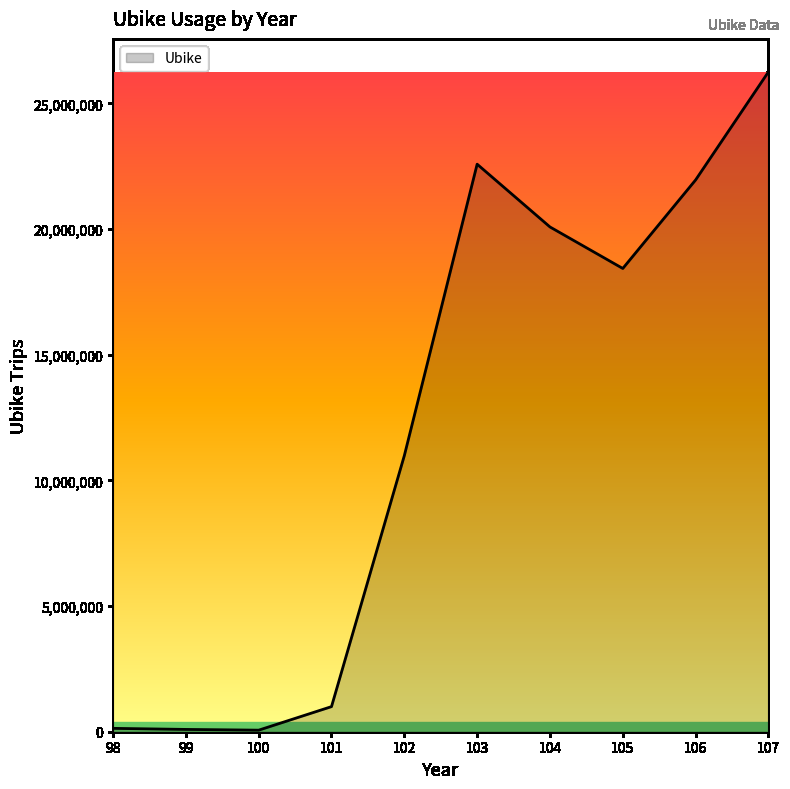

What is the difference between the second highest and minimum values?

22518040